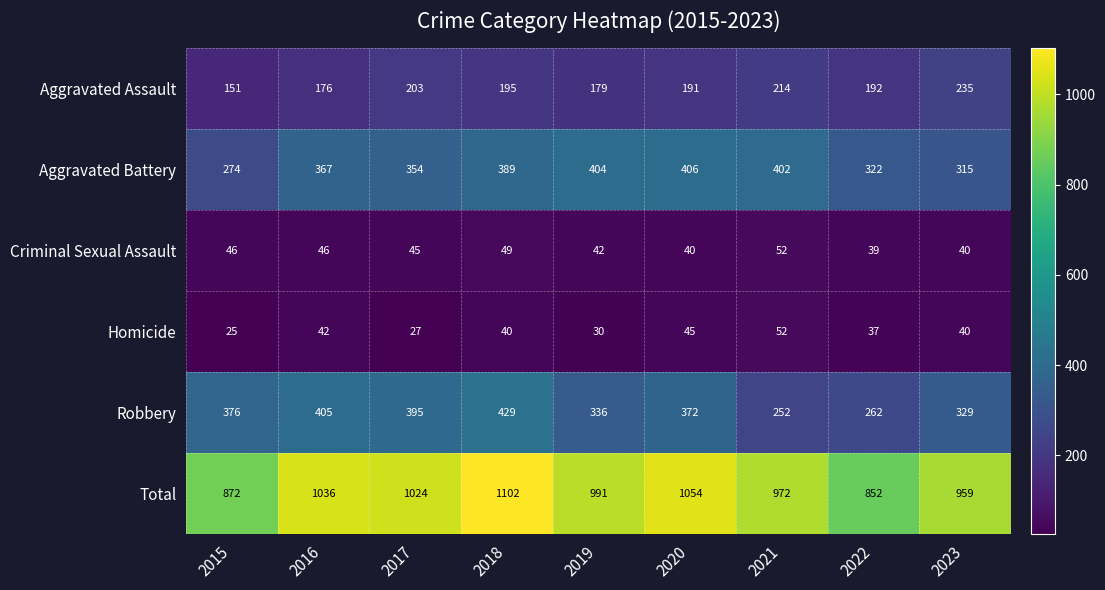

The Aggravated Assault series shows 287 at 2018. True or false?

False